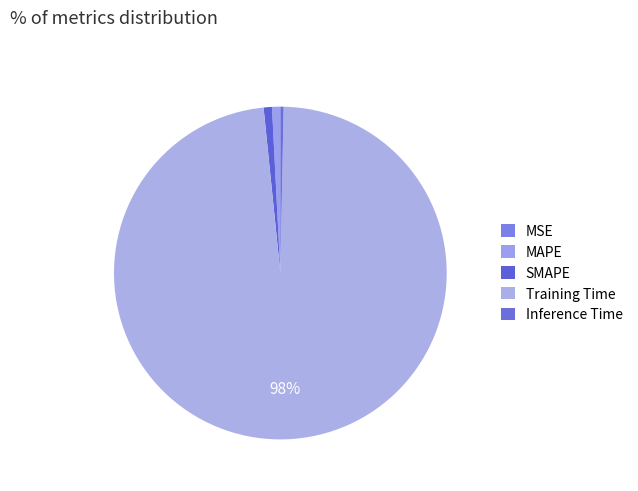

To the nearest percent, what is the average slice percentage?

20%